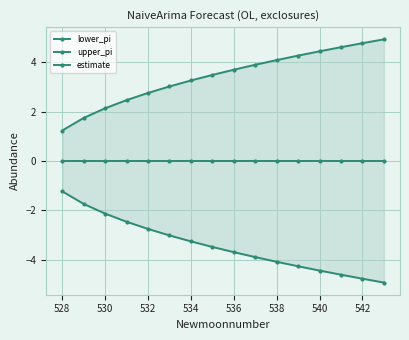

Which series has the widest spread of values?

lower_pi